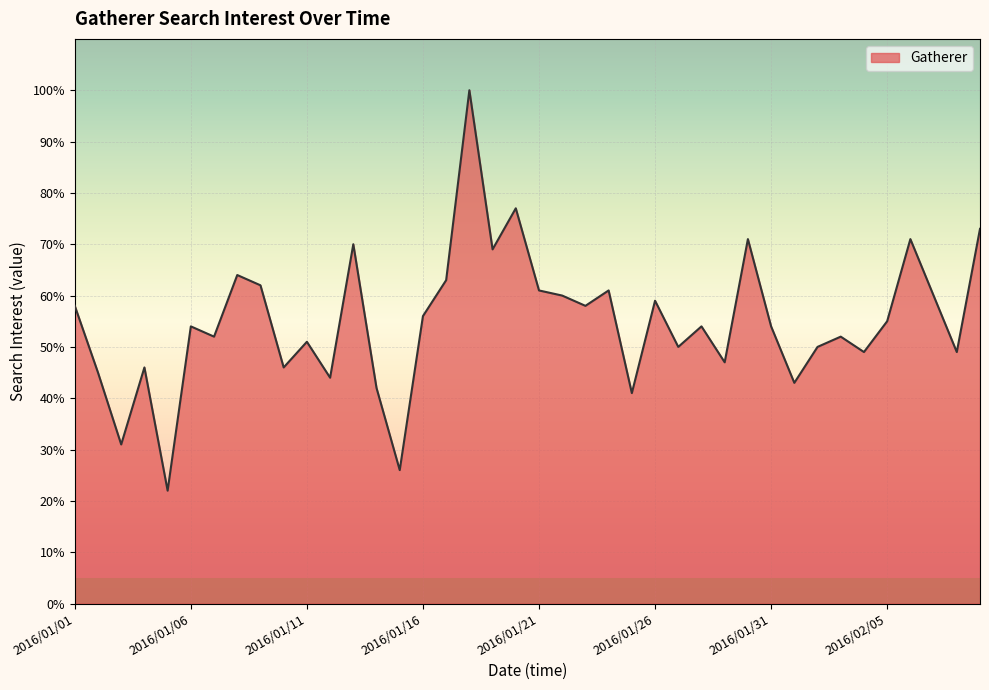

What is the maximum value shown in the chart?

100